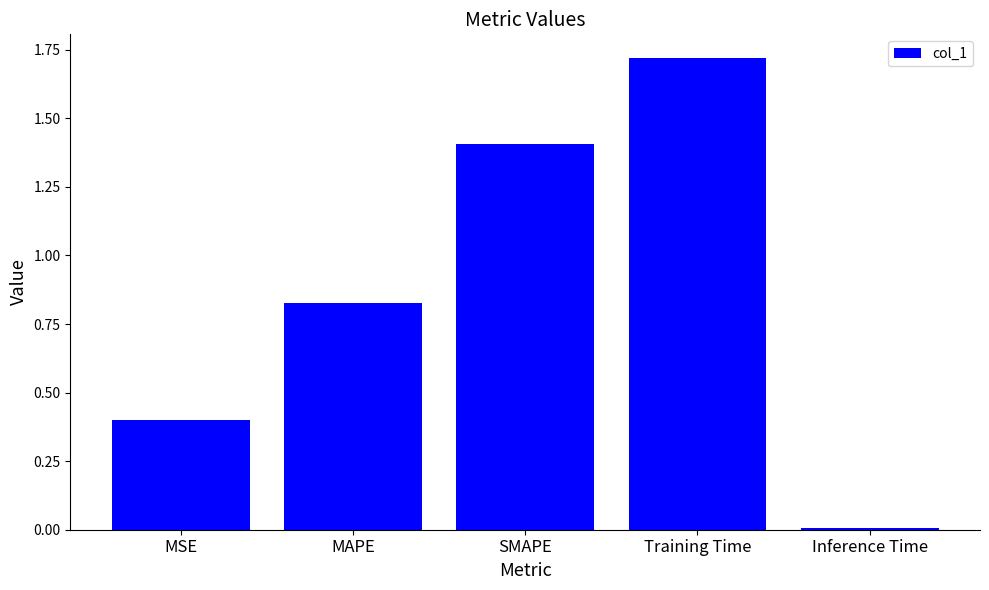

Between MSE and Inference Time, which is larger?

MSE